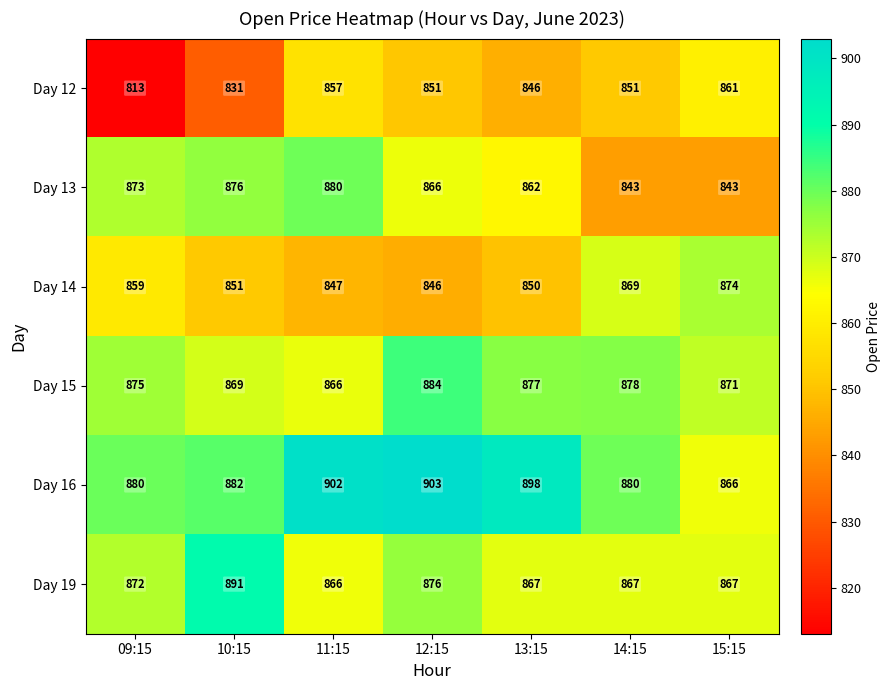

Rank the series at 10:15 from highest to lowest value.

Day 19, Day 16, Day 13, Day 15, Day 14, Day 12